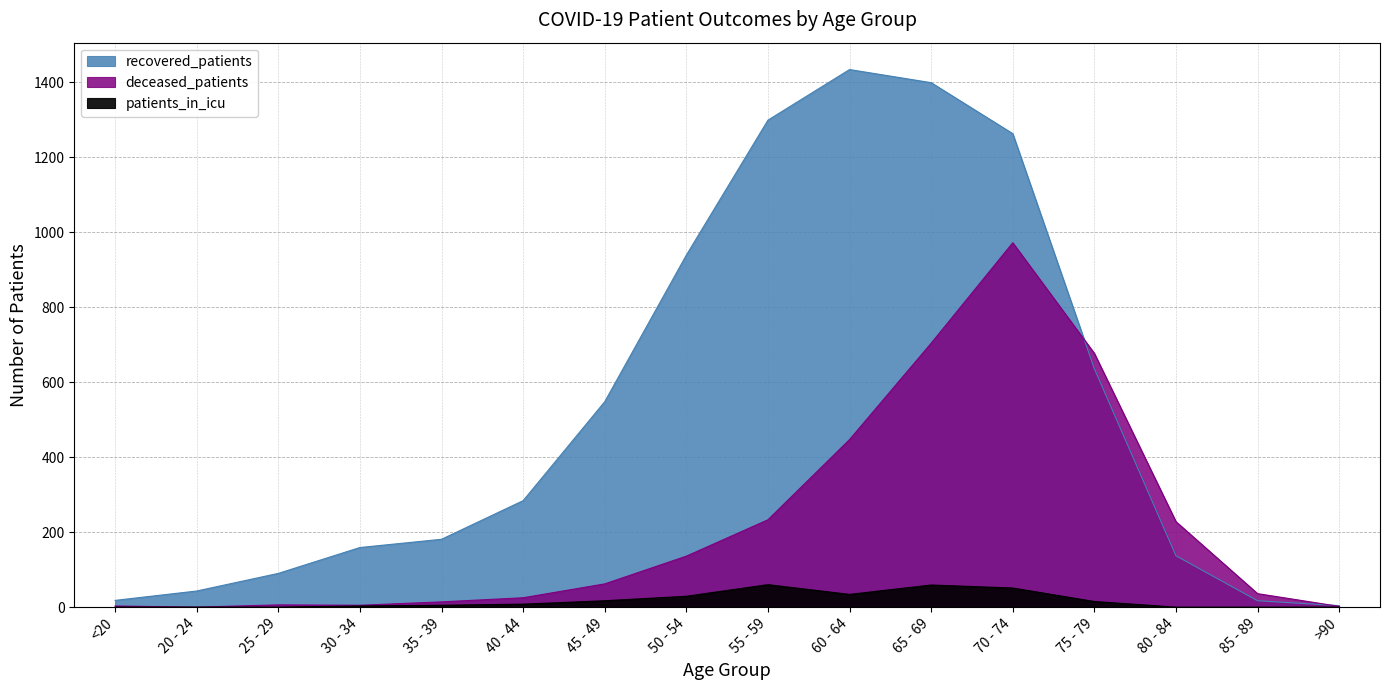

At which label is patients_in_icu closest to 30?

50 - 54